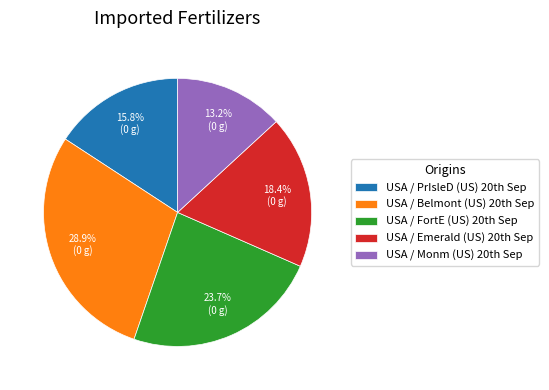

Does any single category account for the majority?

No